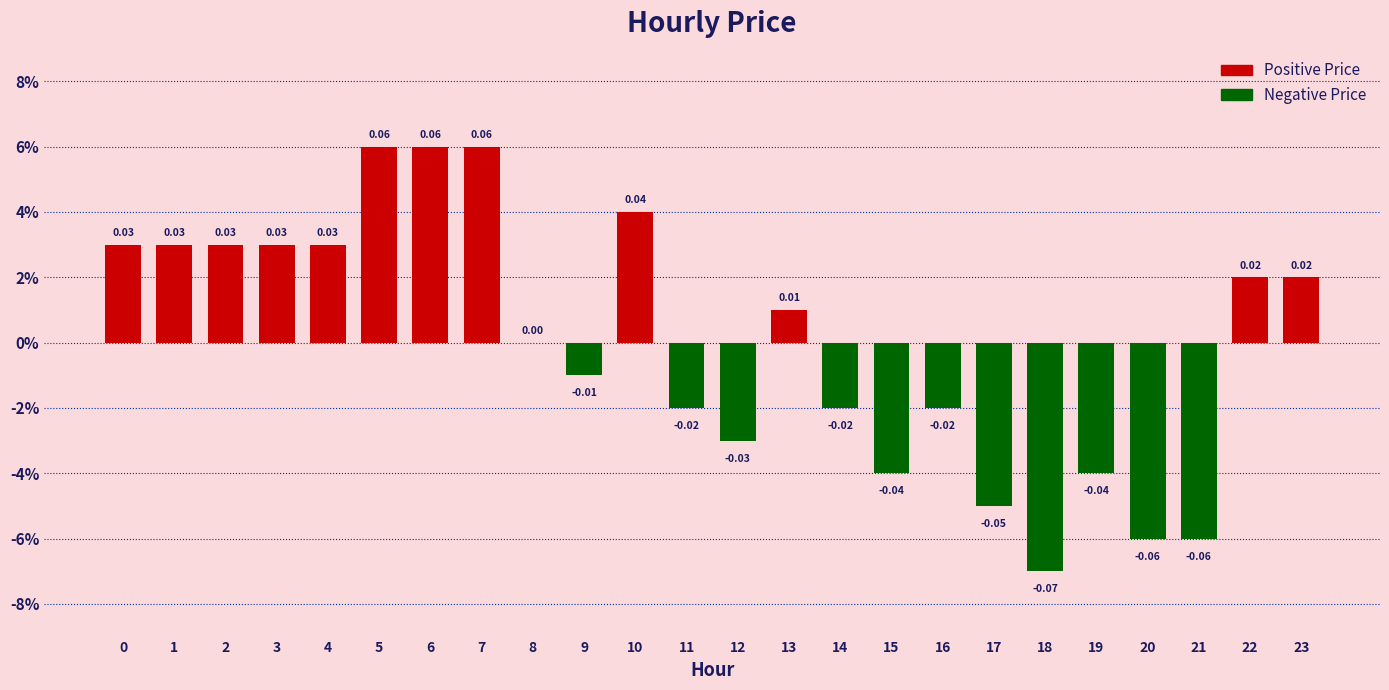

How many data points are above 0?

12